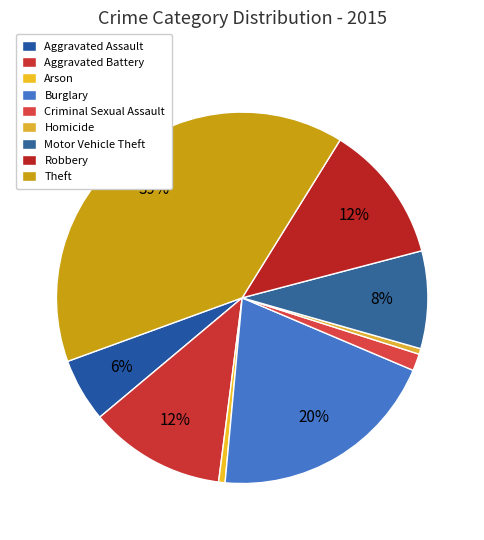

Count the number of slices in the pie.

9